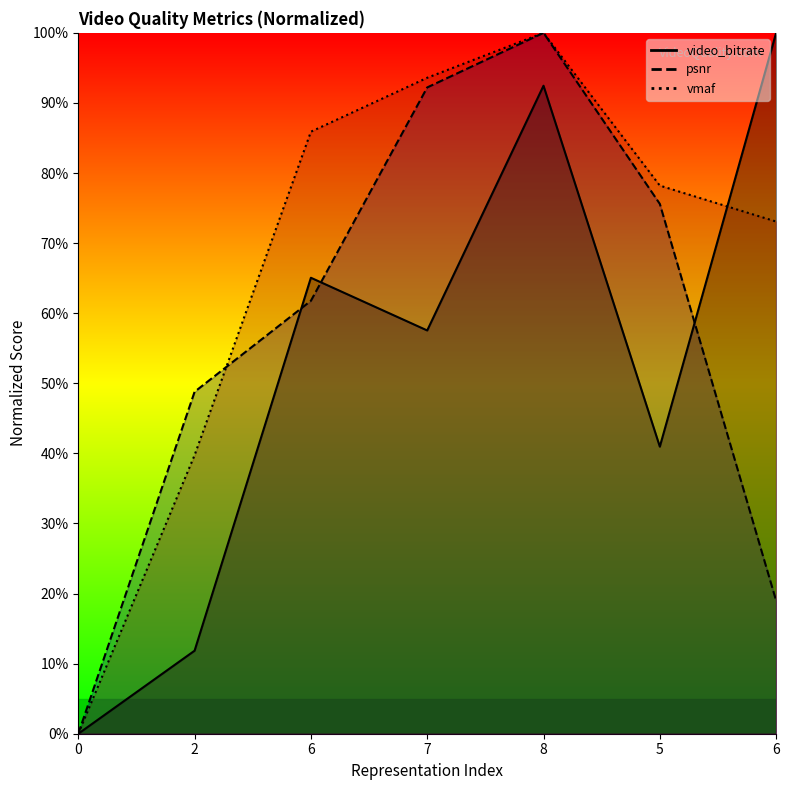

What is the label of the 2nd point from the right?

5